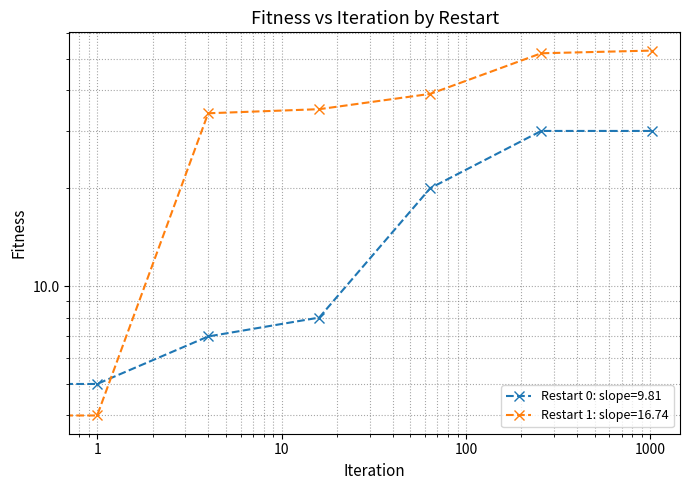

How many lines are shown in the chart?

2